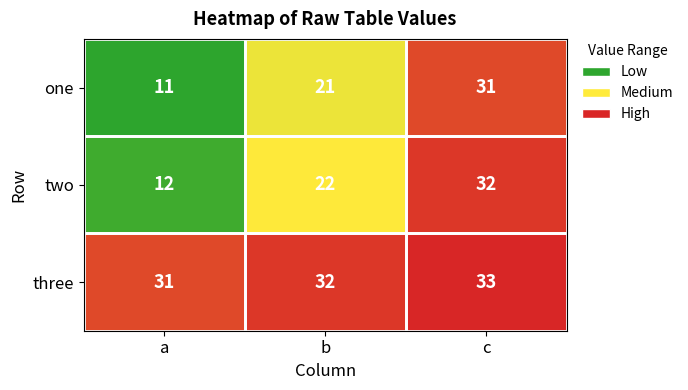

True or false: one has a value of 31 at c.

True